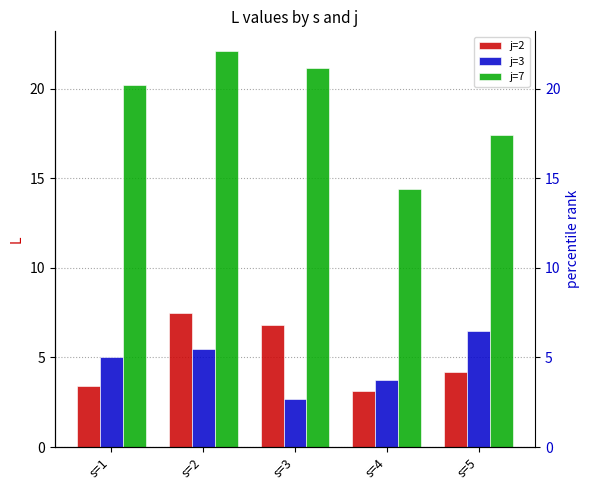

Rank the series at s=3 from lowest to highest value.

j=3, j=2, j=7